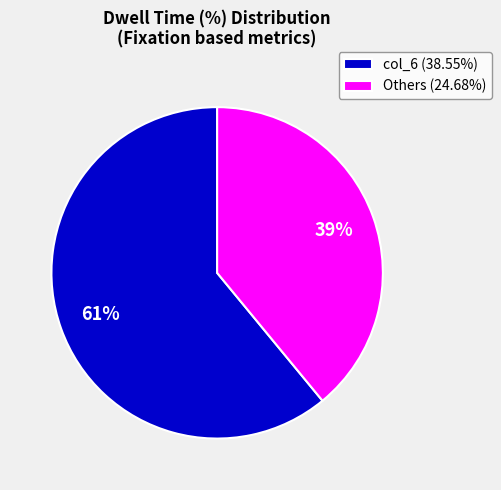

Does any single category account for the majority?

Yes